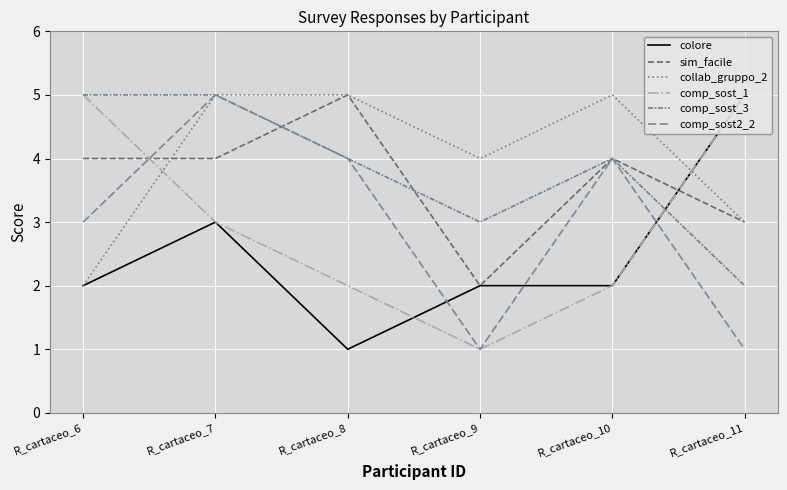

True or false: collab_gruppo_2 has a value of 3 at R_cartaceo_10.

False